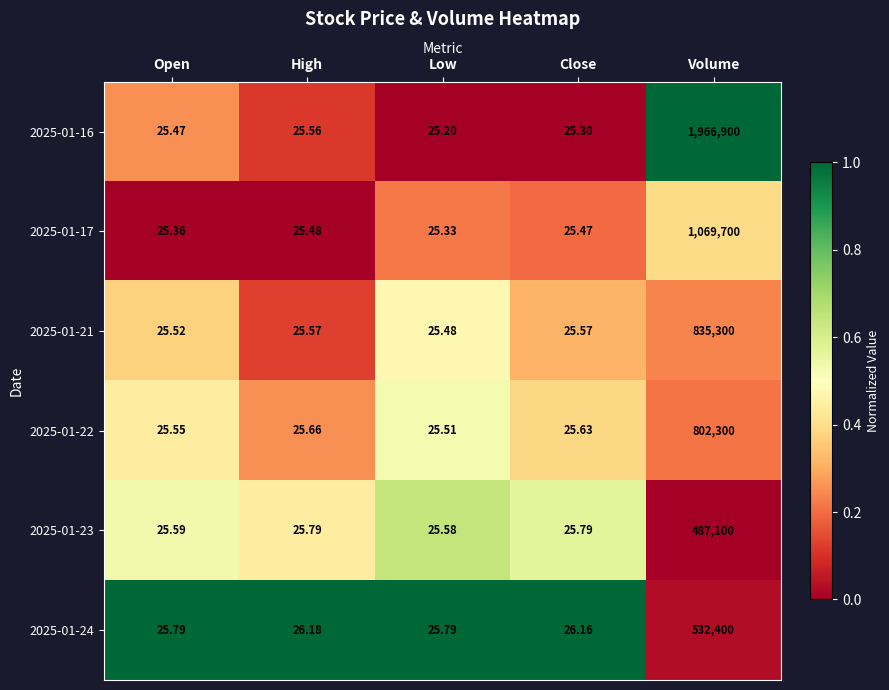

Rank the series by their maximum value, from lowest to highest.

2025-01-23, 2025-01-24, 2025-01-22, 2025-01-21, 2025-01-17, 2025-01-16